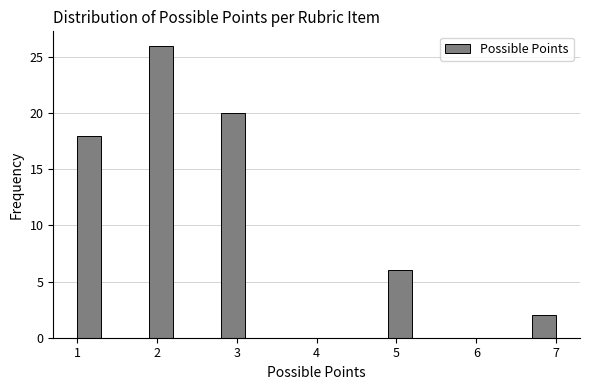

Around what value on the x-axis is the tallest bar? Give the approximate position of its centre, as read against the axis.

2.1